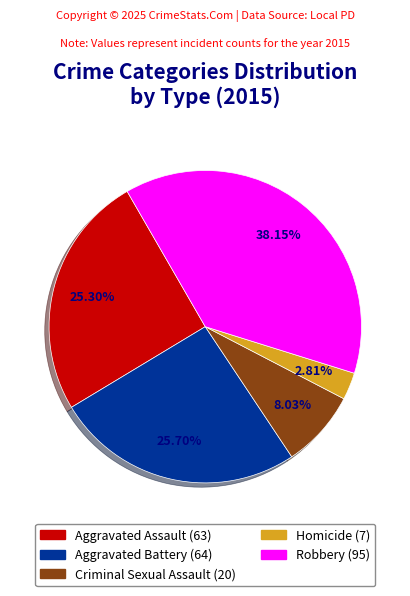

Is the sum of Homicide and Aggravated Assault greater than half?

No